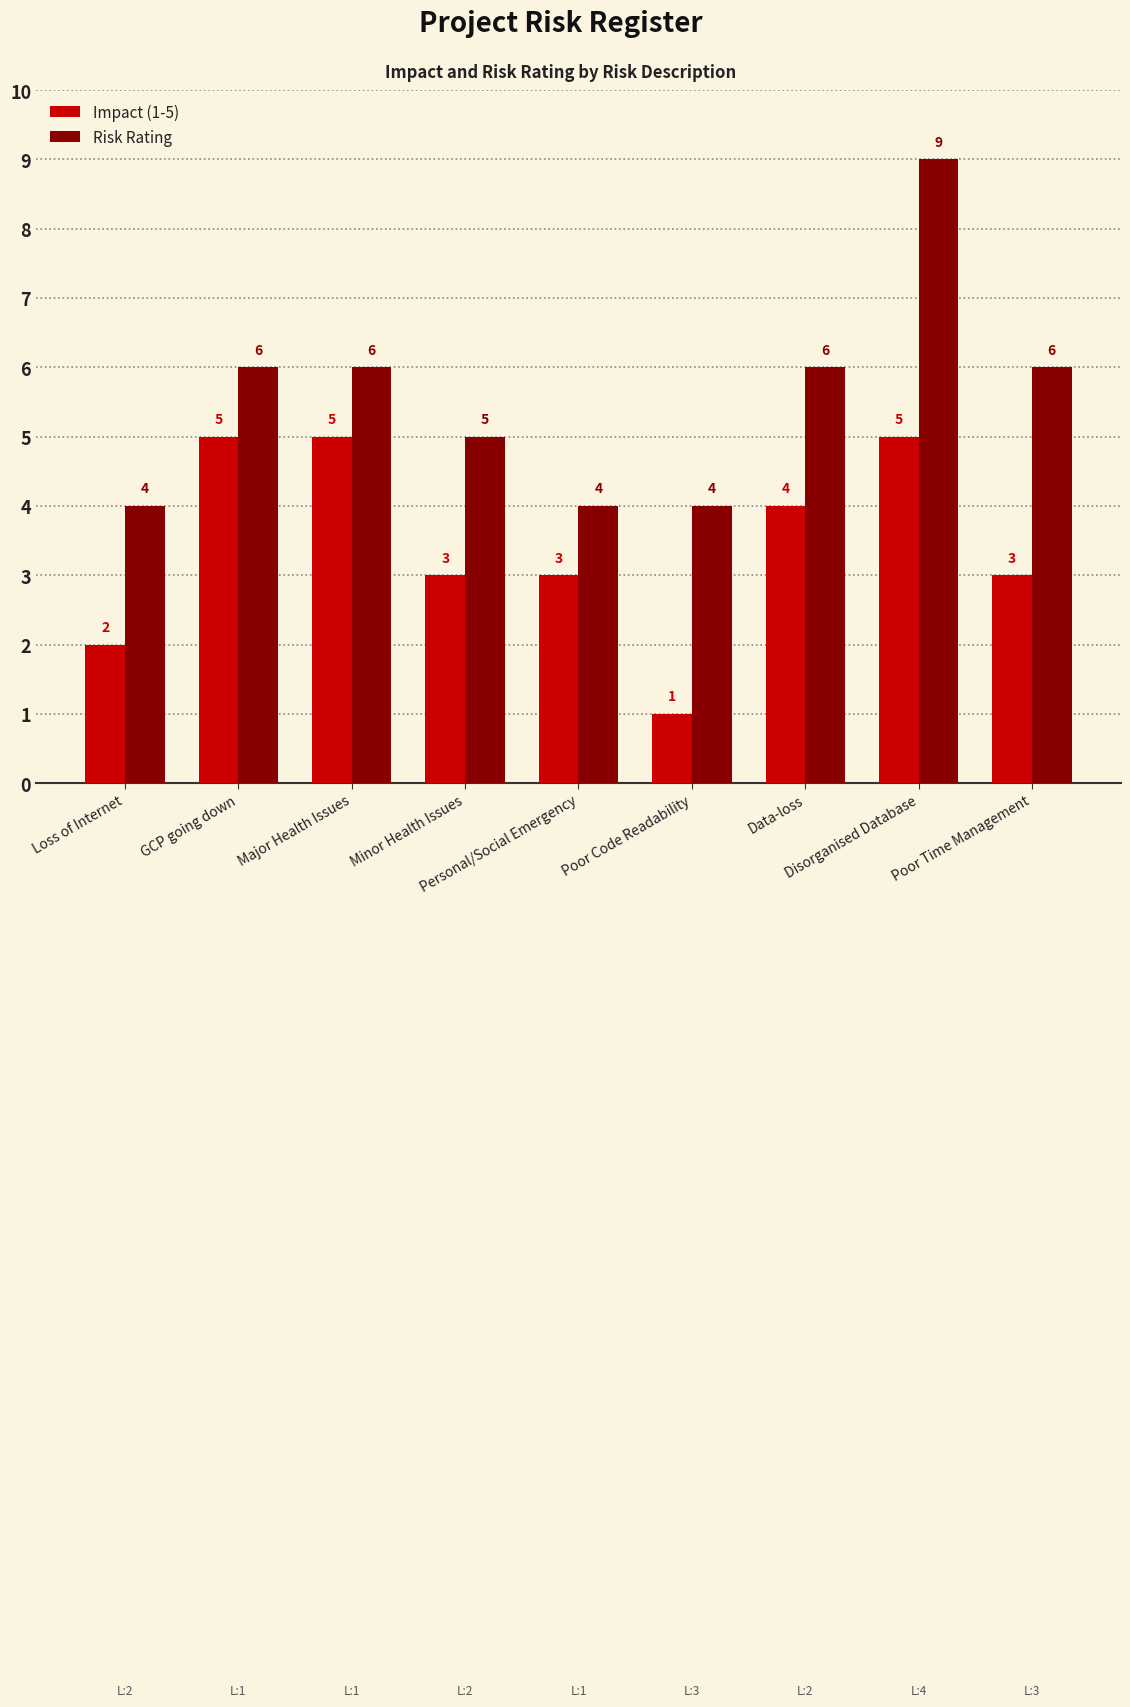

What is the difference between the Risk Rating values at Disorganised Database and GCP going down?

3